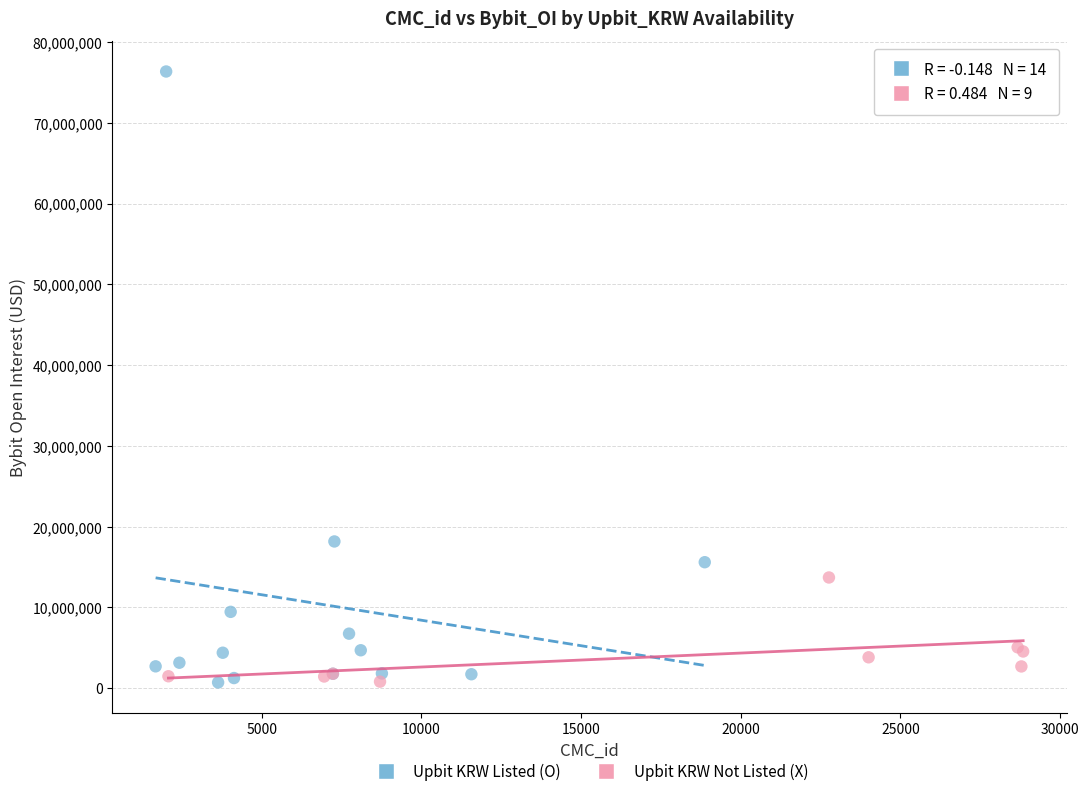

Which series reaches the maximum Y coordinate?

Upbit KRW Listed (O)